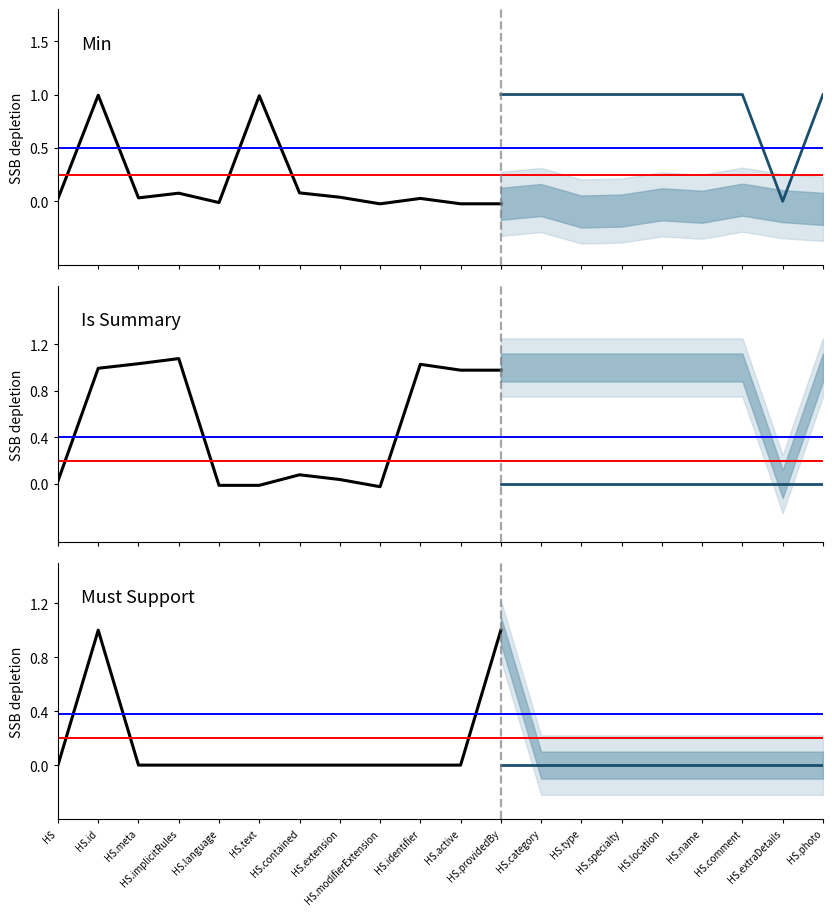

Does the chart have visible grid lines?

No